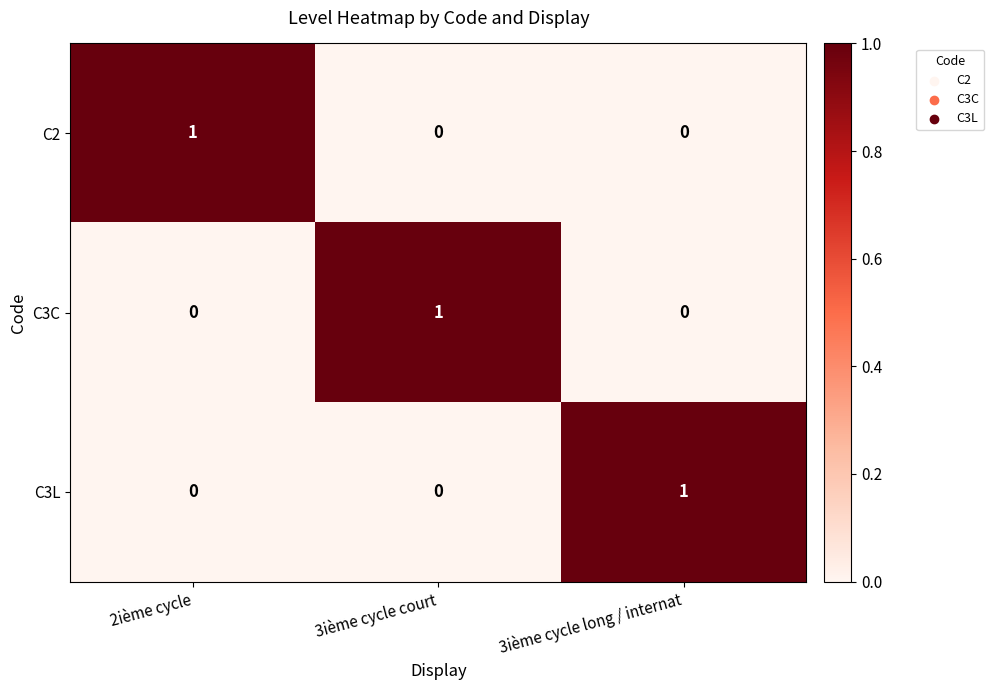

Count the C3C values in the range 0 to 1.

3